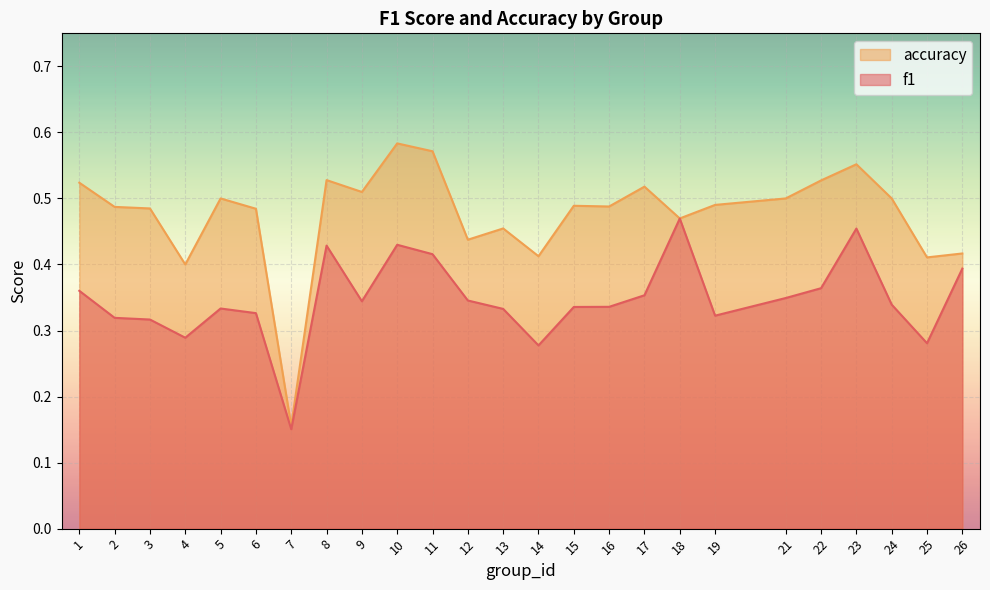

True or false: f1 and accuracy intersect in this chart.

False